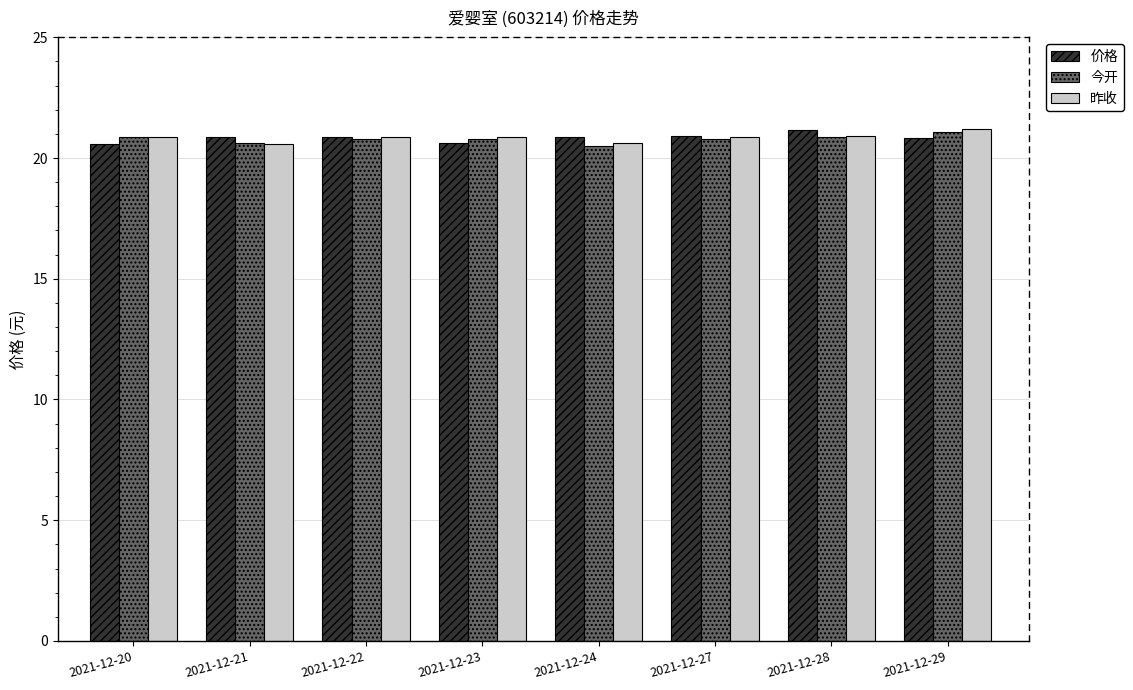

What is the highest value of the 价格 series?

21.2